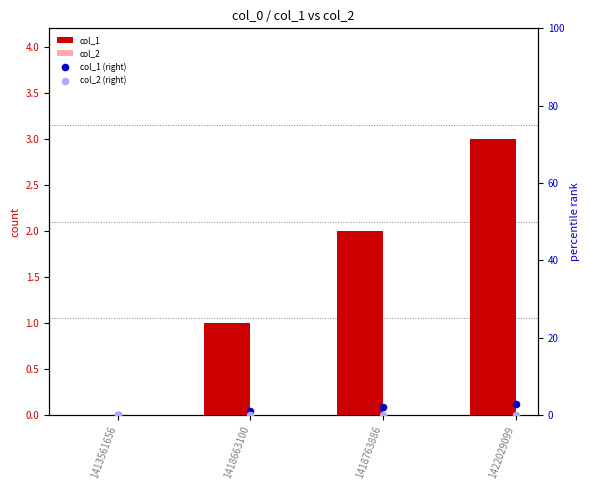

Which series contains the lowest Y value?

col_1